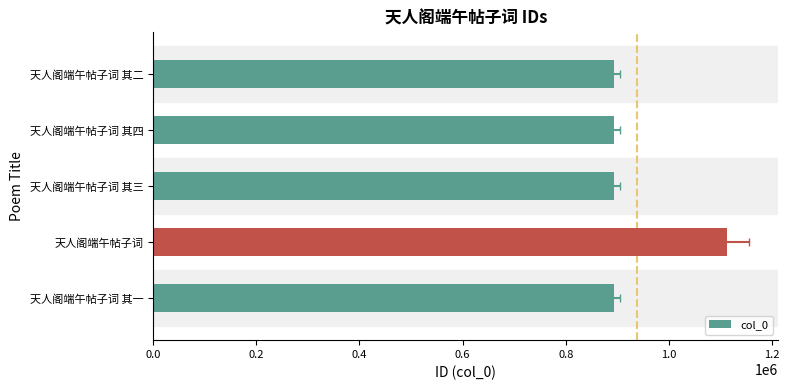

Is it true that the value at 天人阁端午帖子词 其一 is 893771?

True